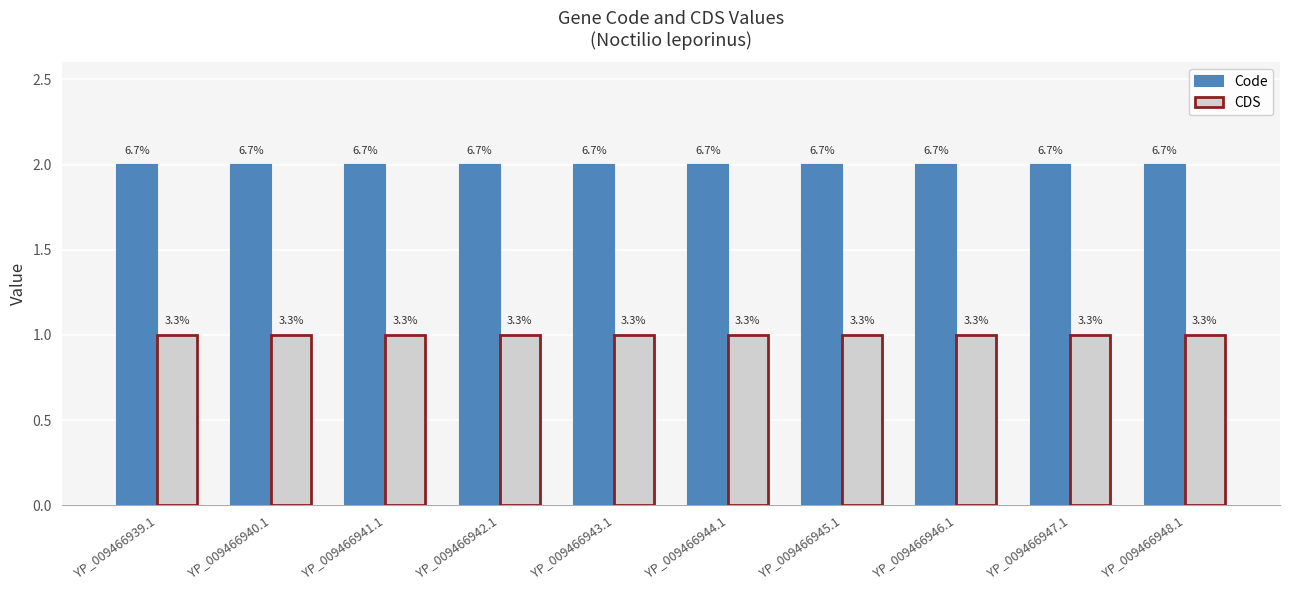

Which category has the highest value across all series?

YP_009466939.1